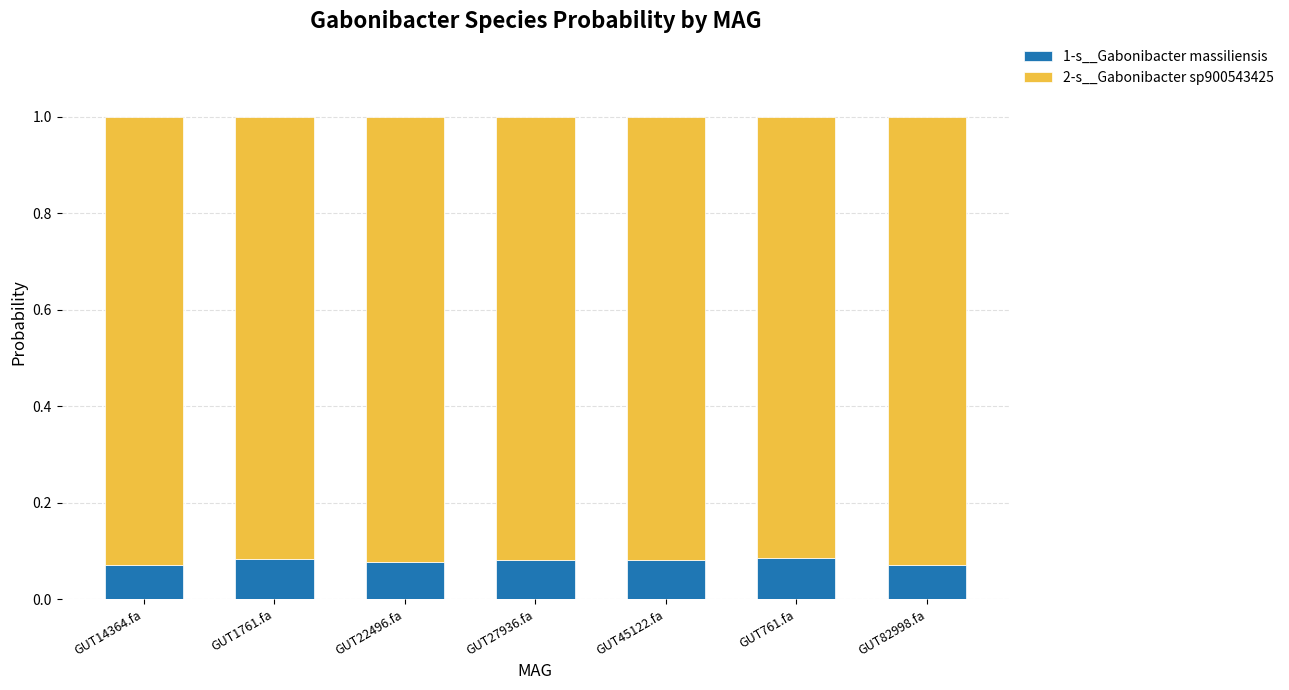

Count the 1-s__Gabonibacter massiliensis values in the range 0 to 1.

7